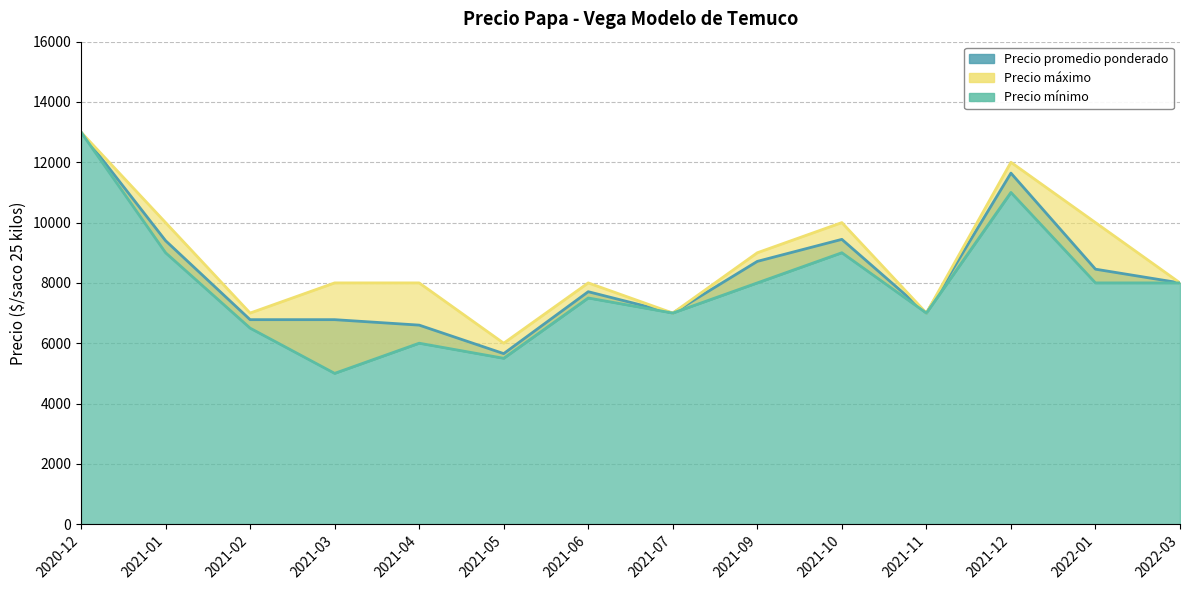

Where is the first local minimum for Precio mínimo?

2021-03